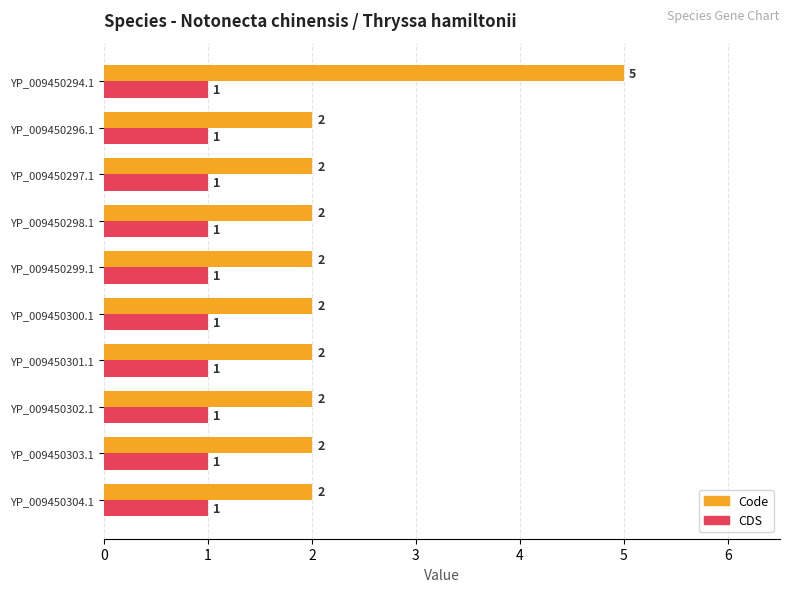

What is the lowest value of the CDS series?

1